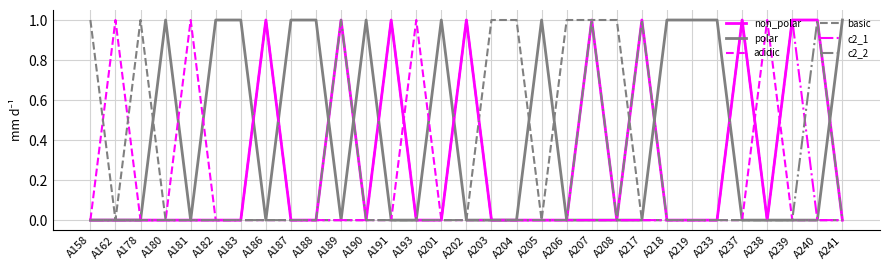

Is it true that c2_1 equals 0 at A239?

False